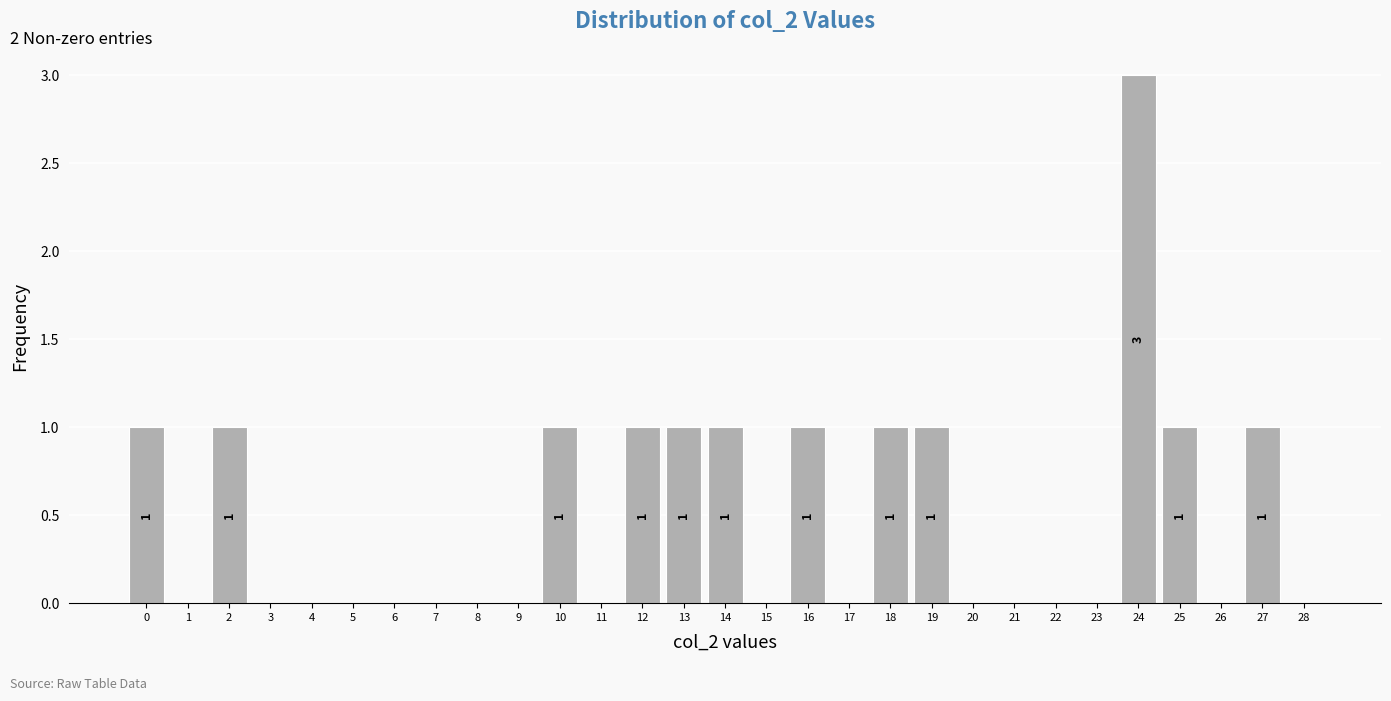

Reading right to left, list all the values displayed in this chart.

28=0	27=1	26=0	25=1	24=3	23=0	22=0	21=0	20=0	19=1	18=1	17=0	16=1	15=0	14=1	13=1	12=1	11=0	10=1	9=0	8=0	7=0	6=0	5=0	4=0	3=0	2=1	1=0	0=1